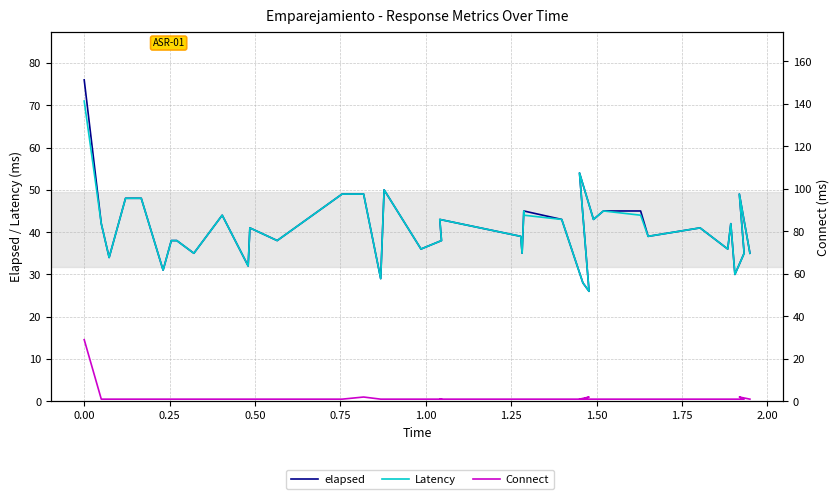

How many lines are shown in the chart?

3